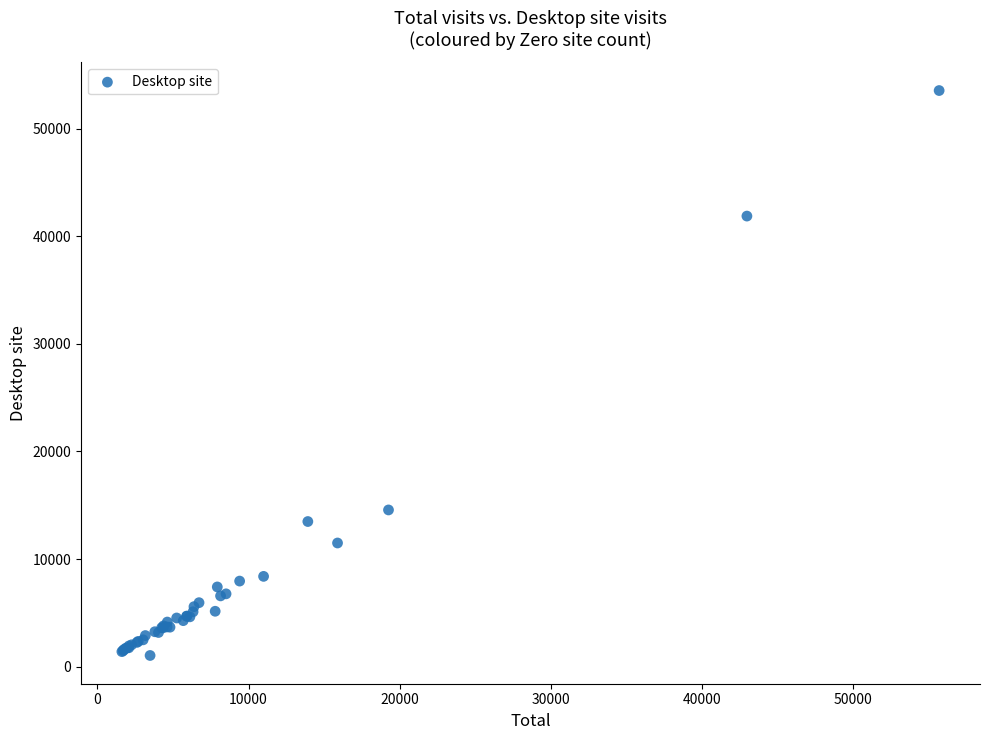

What Y value in the scatter plot is closest to 27299?

14563